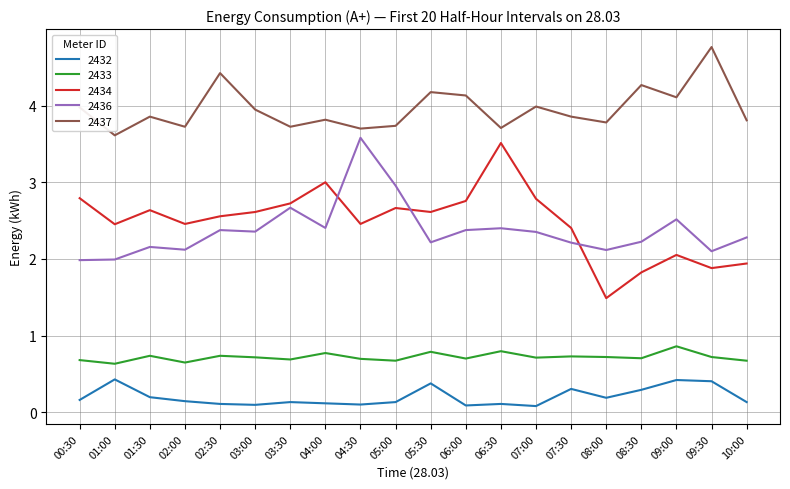

True or false: 2437 and 2436 intersect in this chart.

False